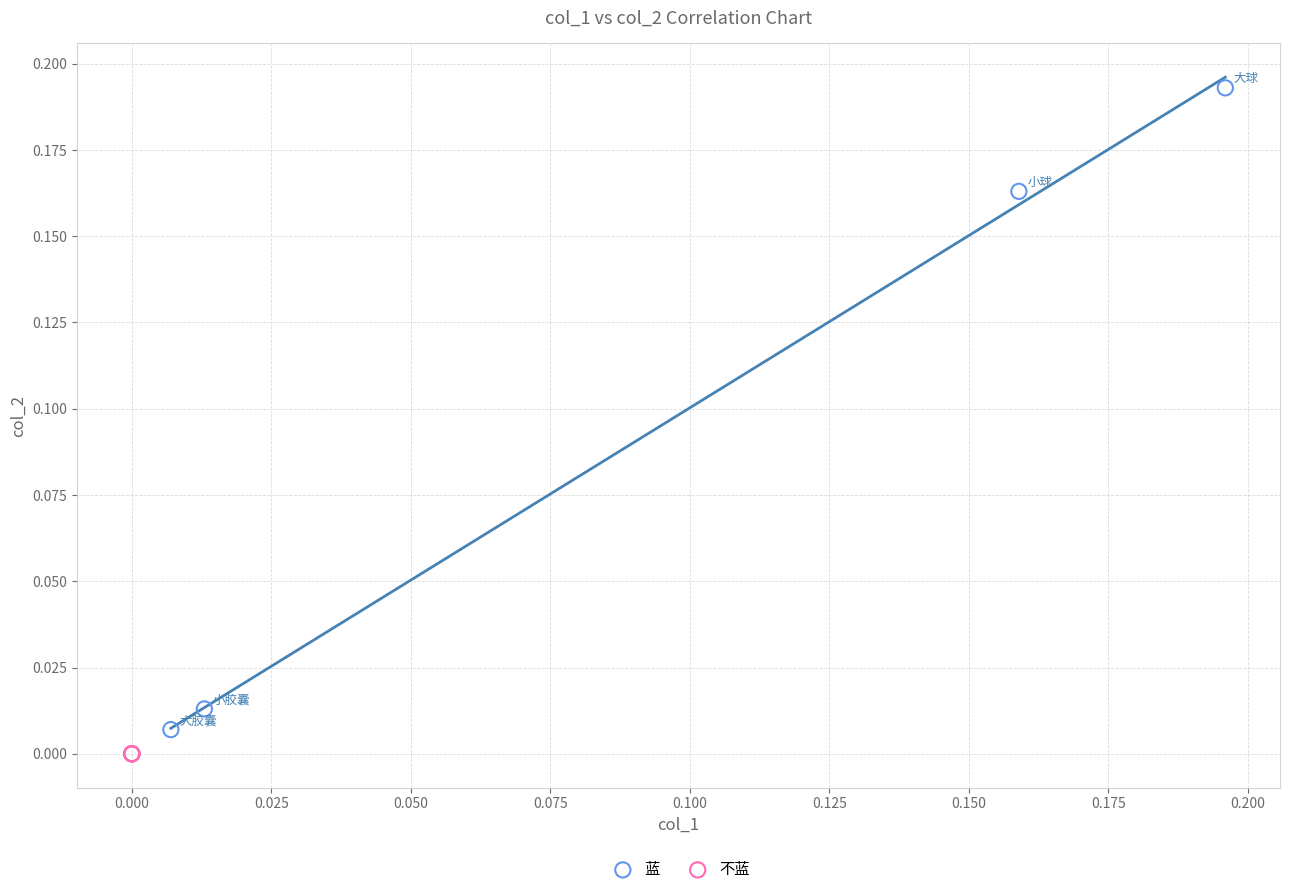

Which series reaches the maximum Y coordinate?

蓝